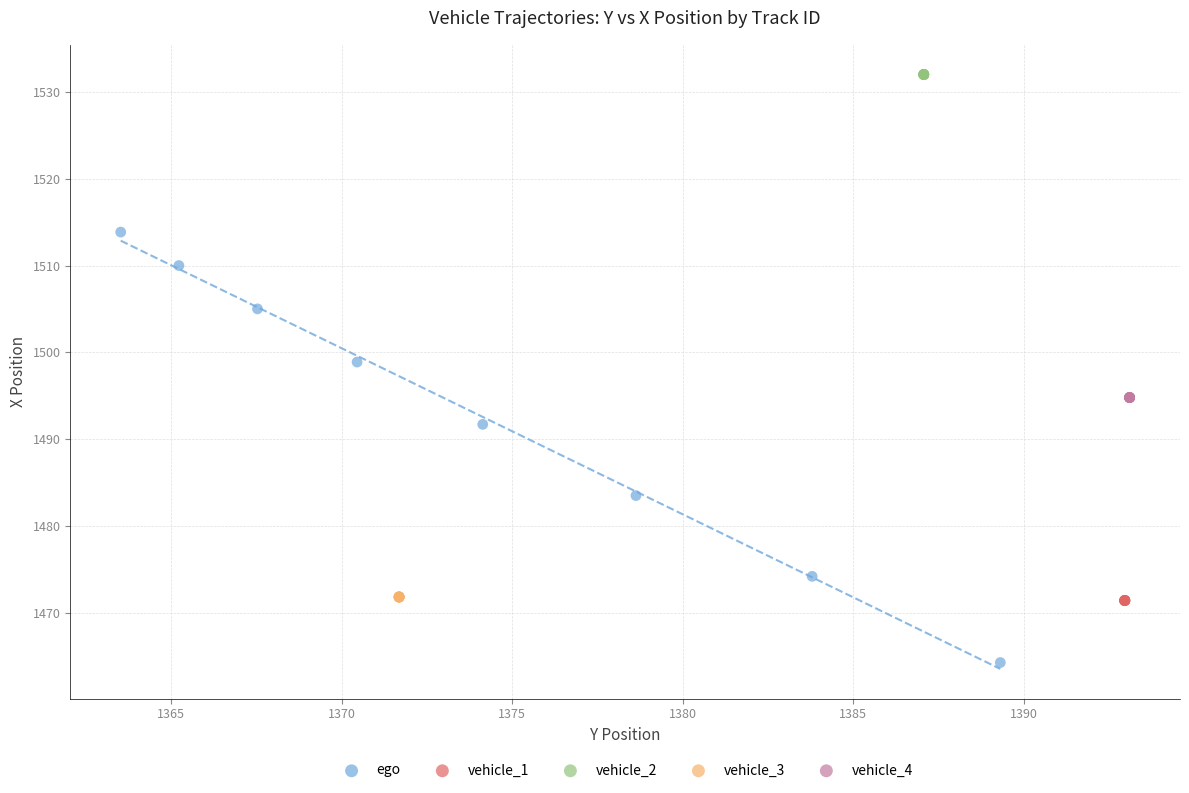

Which series contains the highest Y value?

vehicle_2